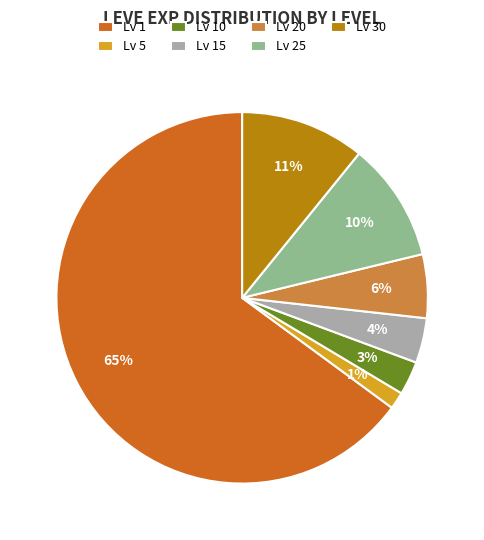

To the nearest percent, what is the average slice percentage?

14%